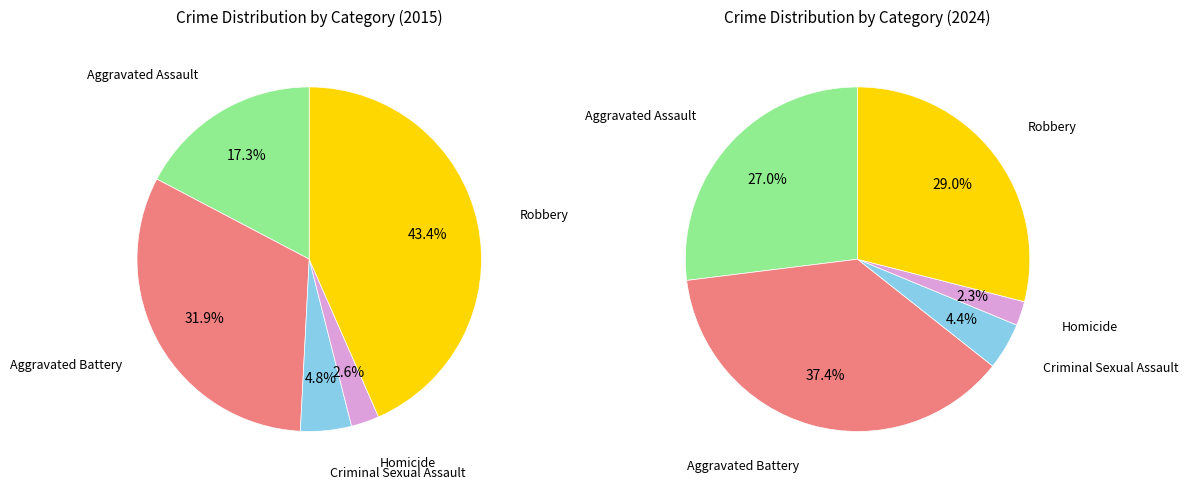

To the nearest percent, what portion does Homicide represent?

3%